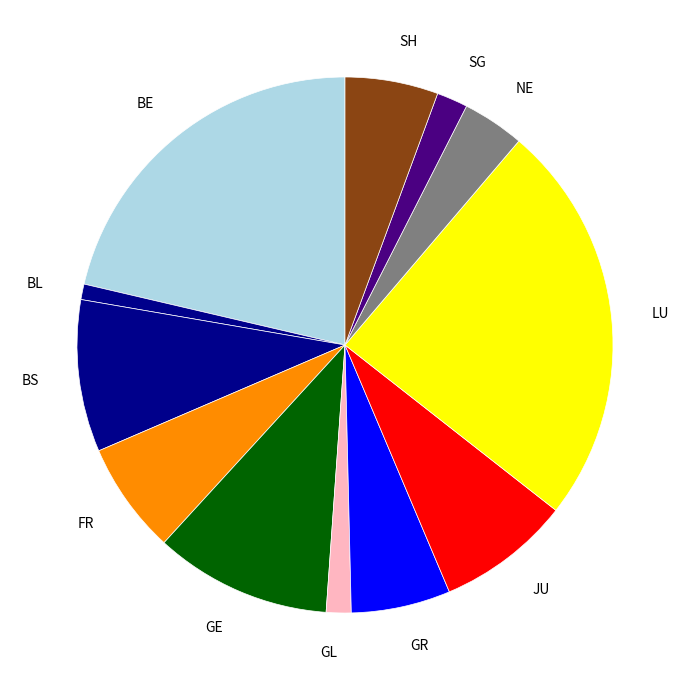

Which category has the biggest portion of the pie?

LU